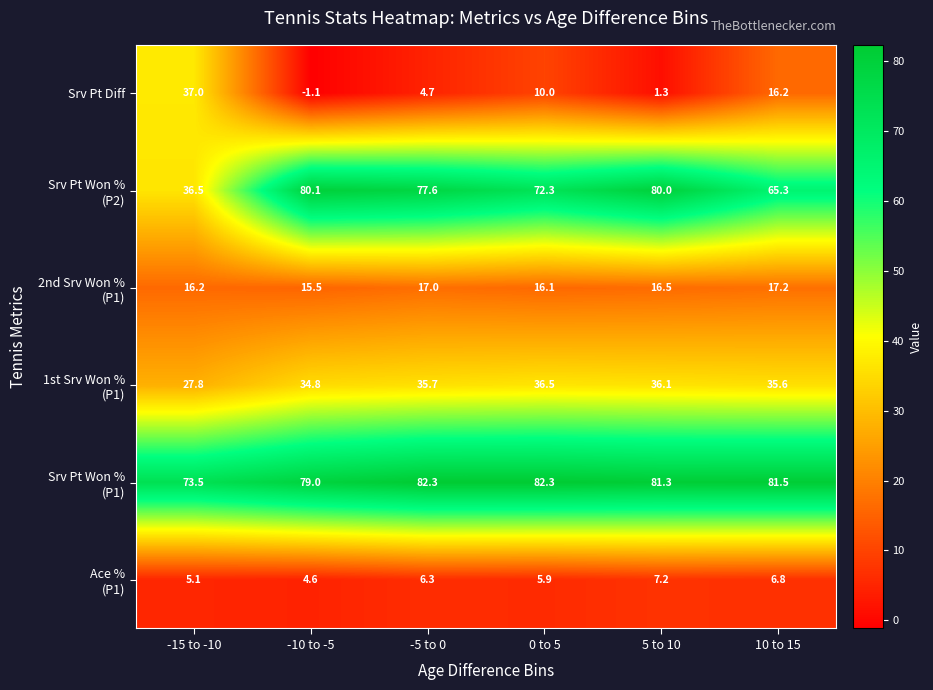

Which series changed the most between -10 to -5 and 10 to 15?

Srv Pt Diff